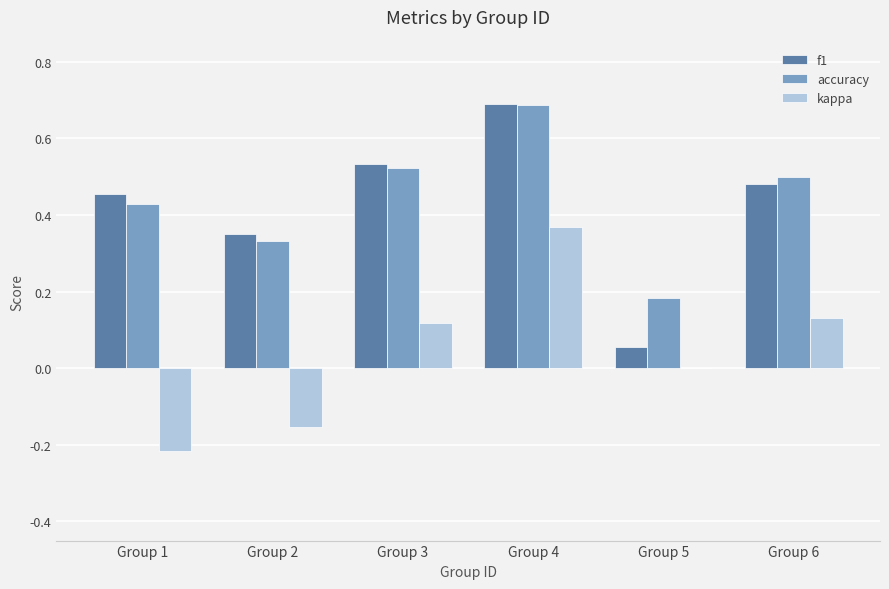

Count the kappa values in the range 0 to 1.

4